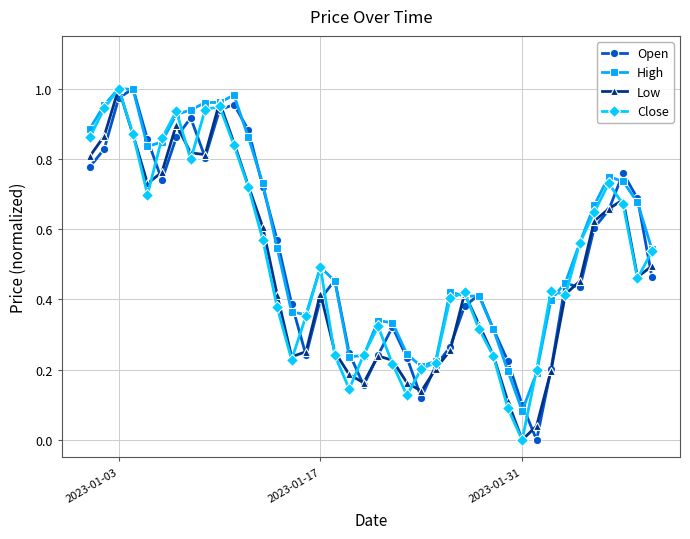

True or false: Low has more than 2 points higher than both neighbors.

True